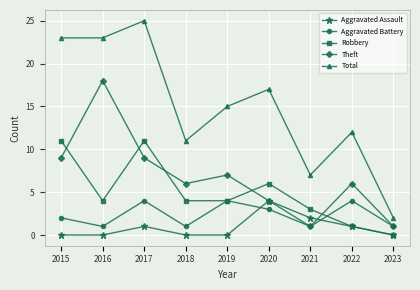

How many categories are shown in the chart?

9